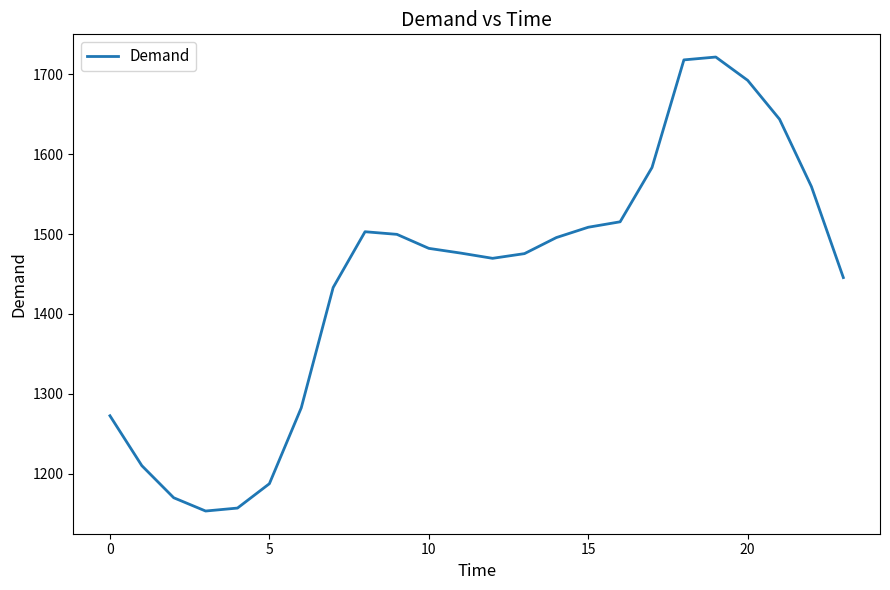

What is the greatest value displayed?

1721.6